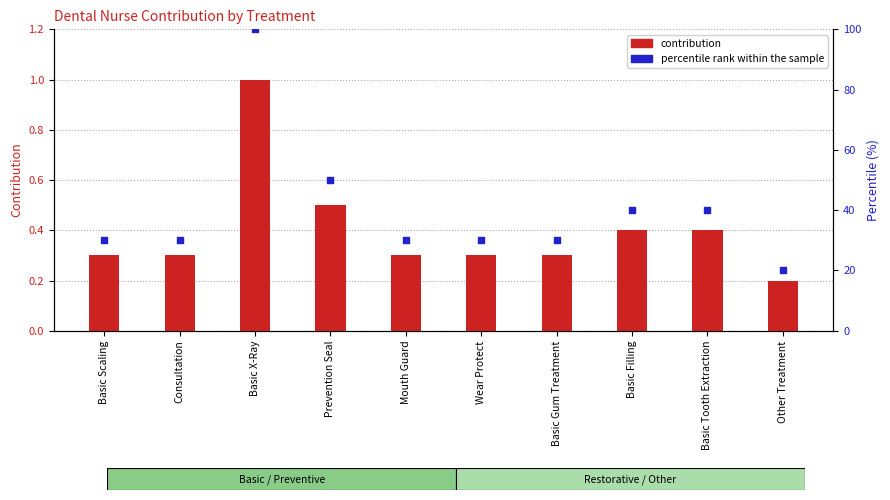

What is the total value across all series at Basic X-Ray?

101.0